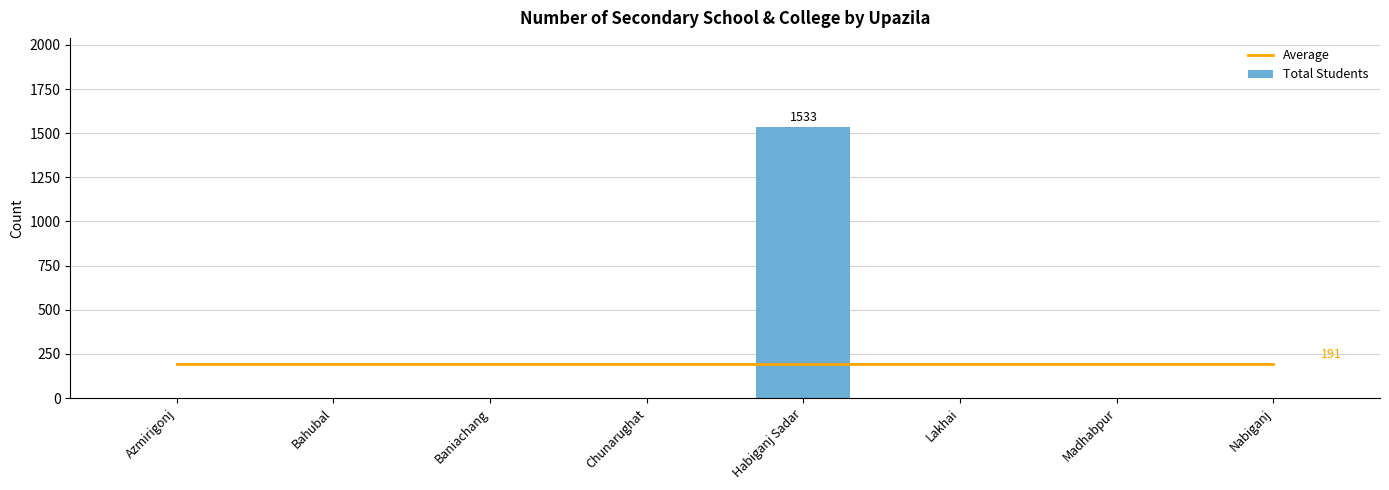

What is the average value of the Total Students series?

192